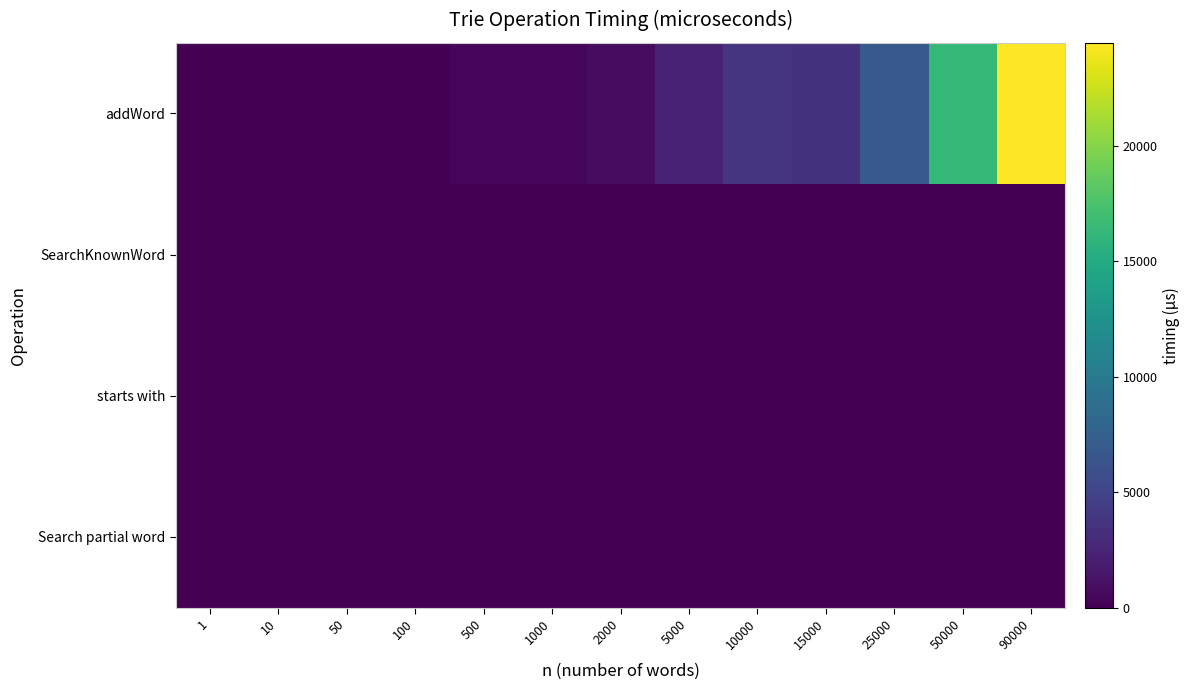

Reading right to left, transcribe all the data shown in this chart.

addWord: 90000=24469.4	50000=16312.2	25000=6841.6	15000=3591.9	10000=3659.8	5000=2356.2	2000=836.8	1000=443.1	500=324.4	100=32.9	50=22.7	10=4.1	1=0.7
SearchKnownWord: 90000=0.0	50000=0.0	25000=0.0	15000=0.0	10000=0.0	5000=0.0	2000=0.0	1000=0.2	500=0.0	100=0.0	50=0.0	10=0.0	1=0.4
starts with: 90000=0.0	50000=0.0	25000=0.0	15000=0.0	10000=0.0	5000=0.0	2000=0.0	1000=0.1	500=0.0	100=0.0	50=0.0	10=0.0	1=0.4
Search partial word: 90000=0.0	50000=0.0	25000=0.0	15000=0.0	10000=0.0	5000=0.0	2000=0.0	1000=0.0	500=0.0	100=0.0	50=0.0	10=2.4	1=1.2